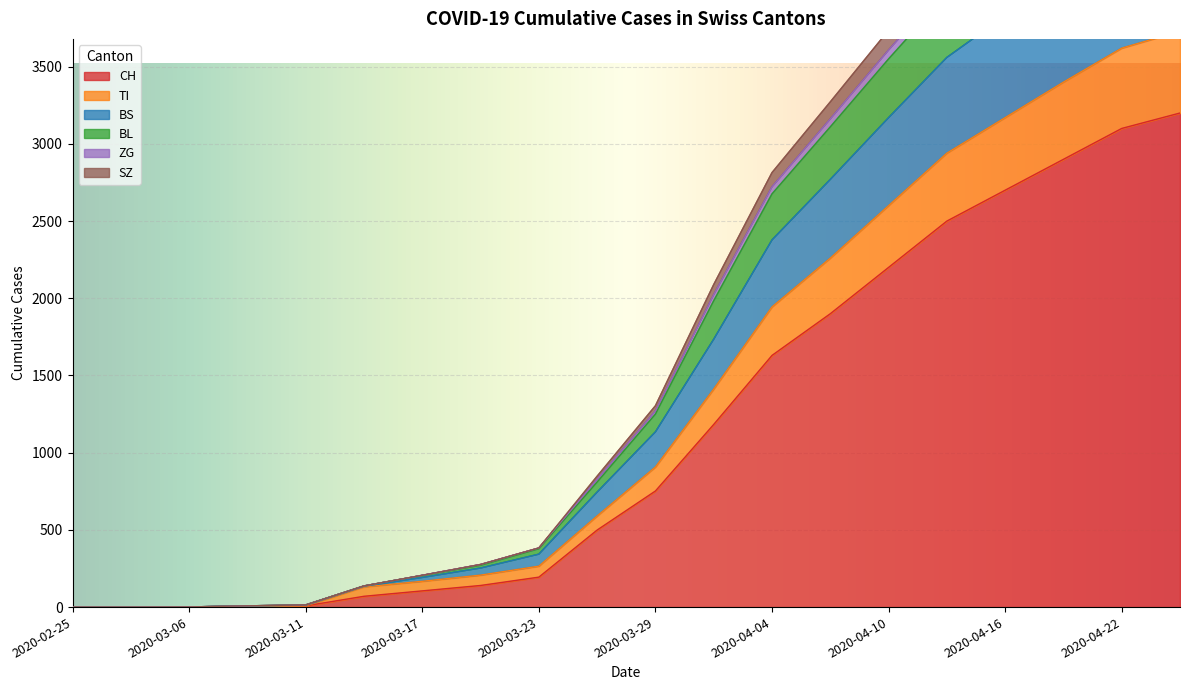

What is the maximum value for CH?

3200